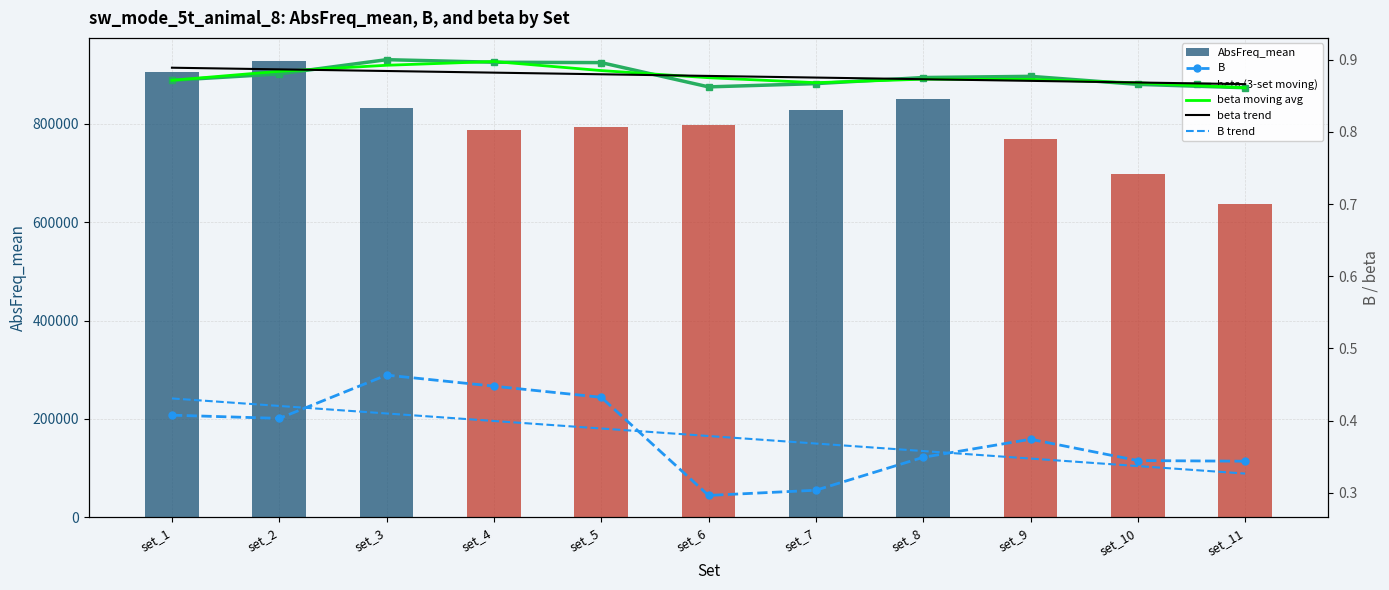

The beta moving avg series shows 1.4 at set_4. True or false?

False